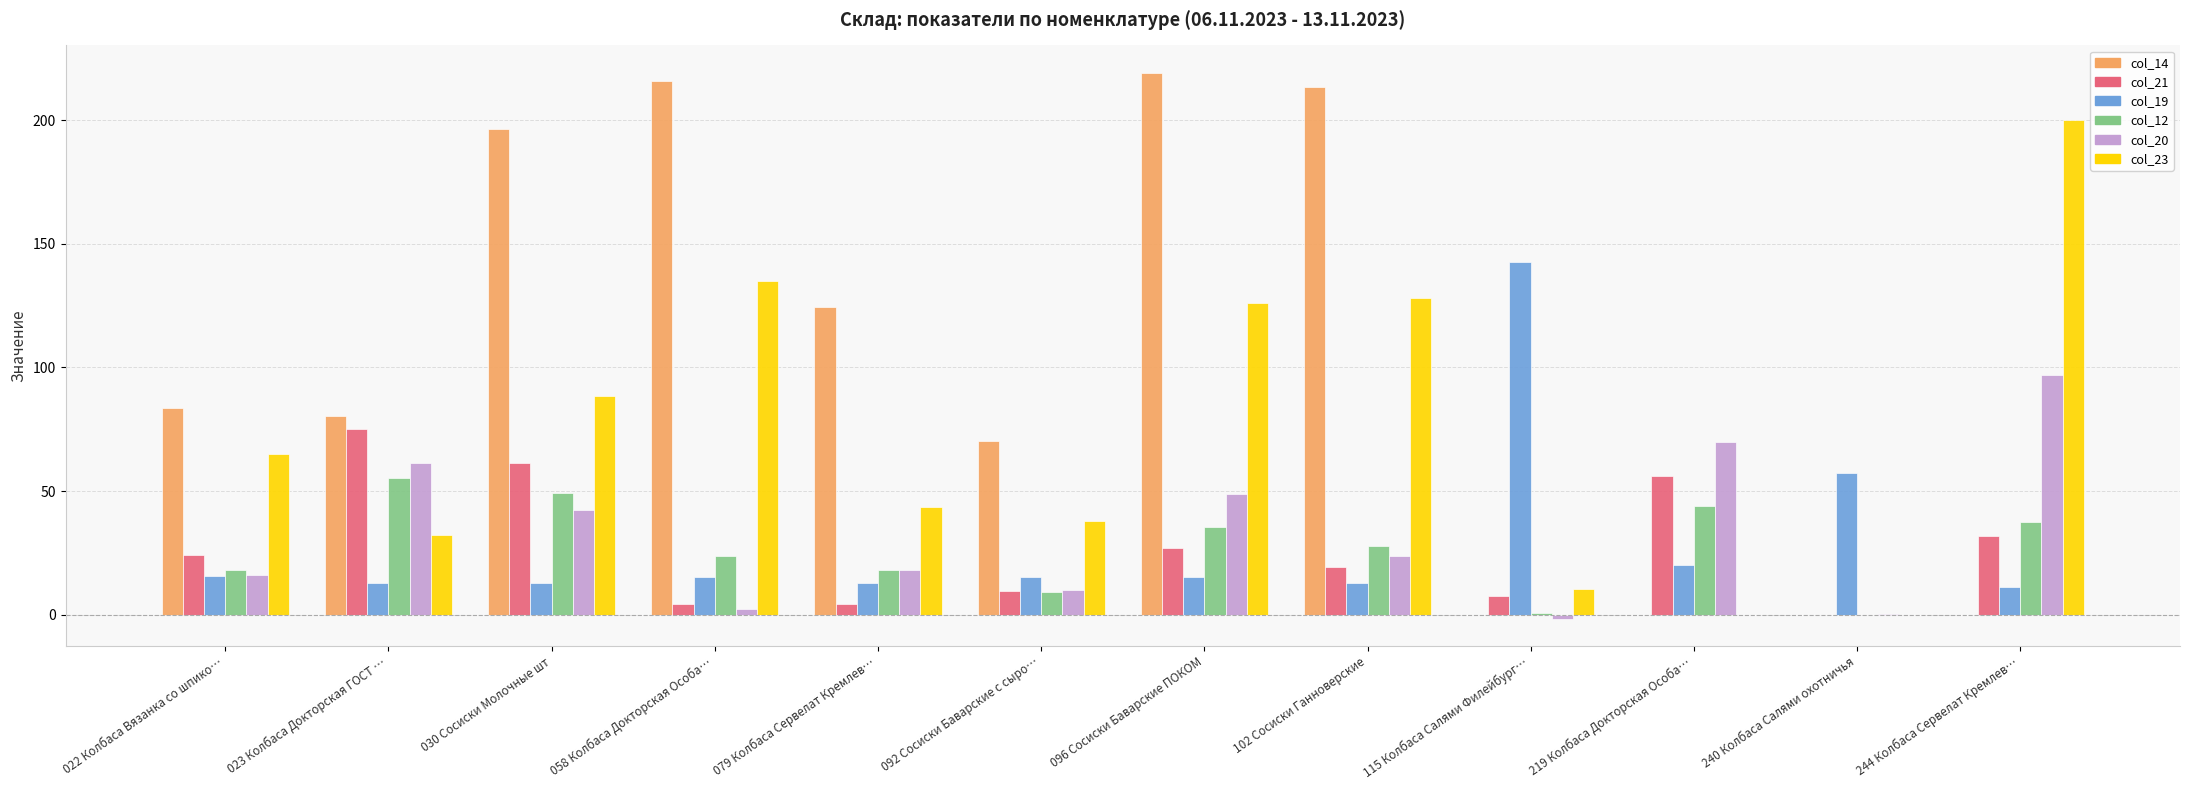

What is the difference between the col_14 values at 092 Сосиски Баварские с сыро… and 030 Сосиски Молочные шт?

126.4